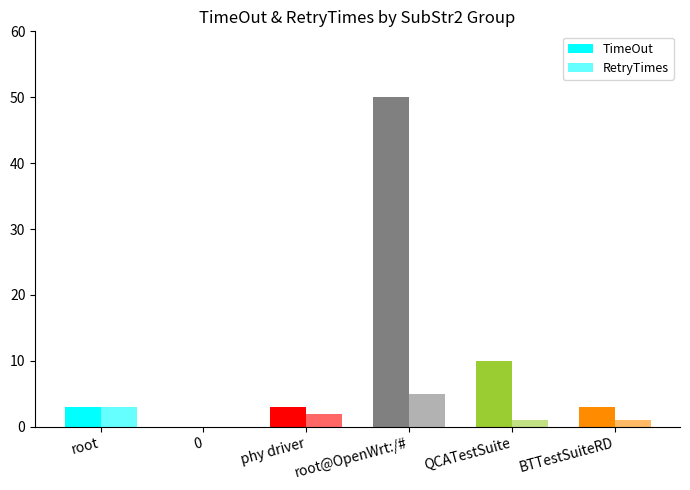

How many data points does each series have?

6